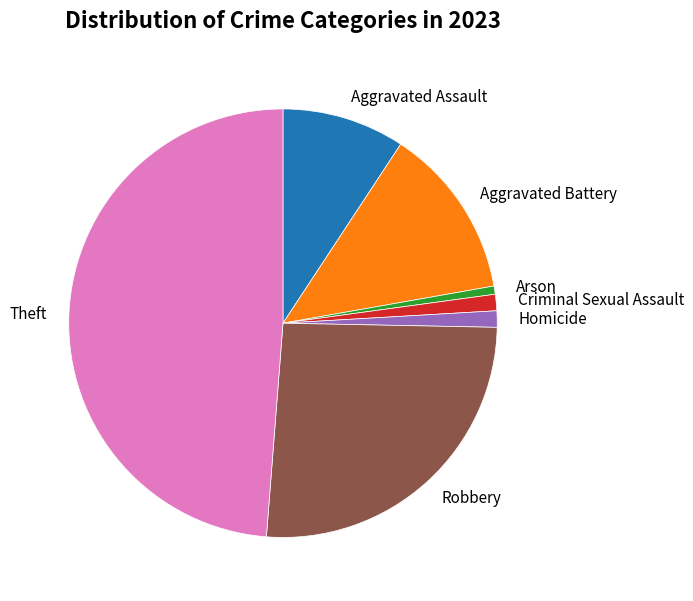

What is the ratio of the value at Robbery to the value at Aggravated Battery?

2.0